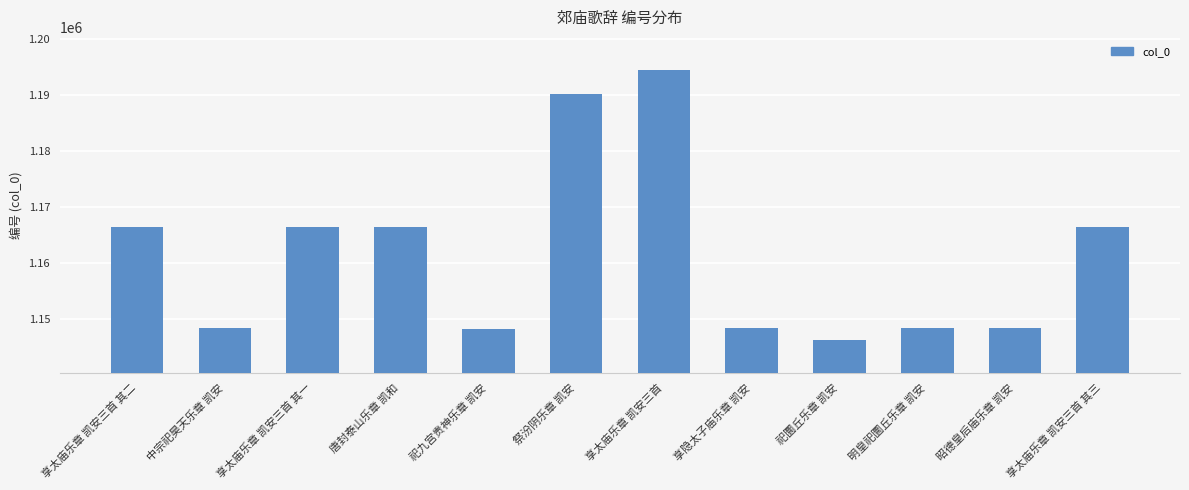

What is the difference between the second highest and second lowest values?

41859